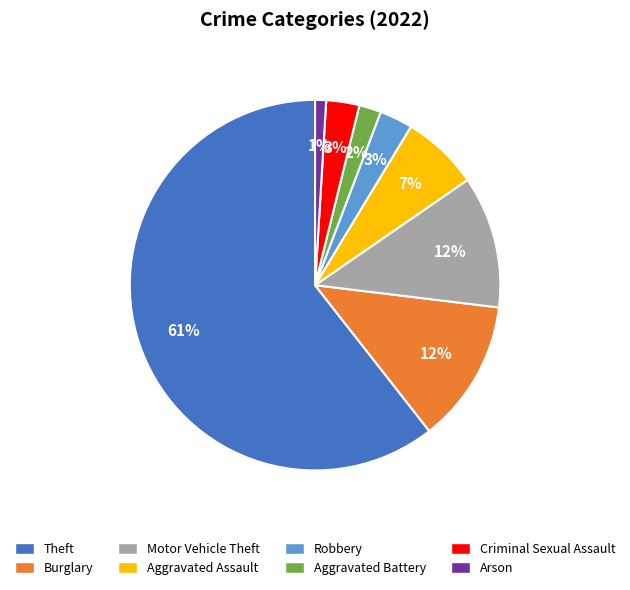

Which slice is the largest?

Theft